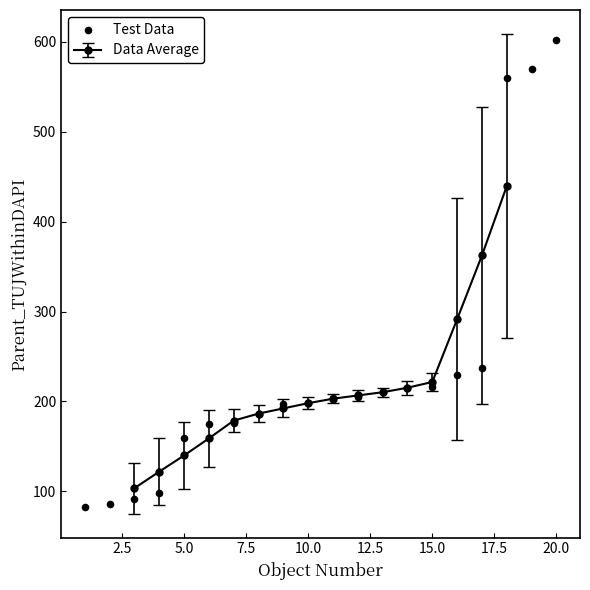

What is the maximum value for Data Average?

439.6